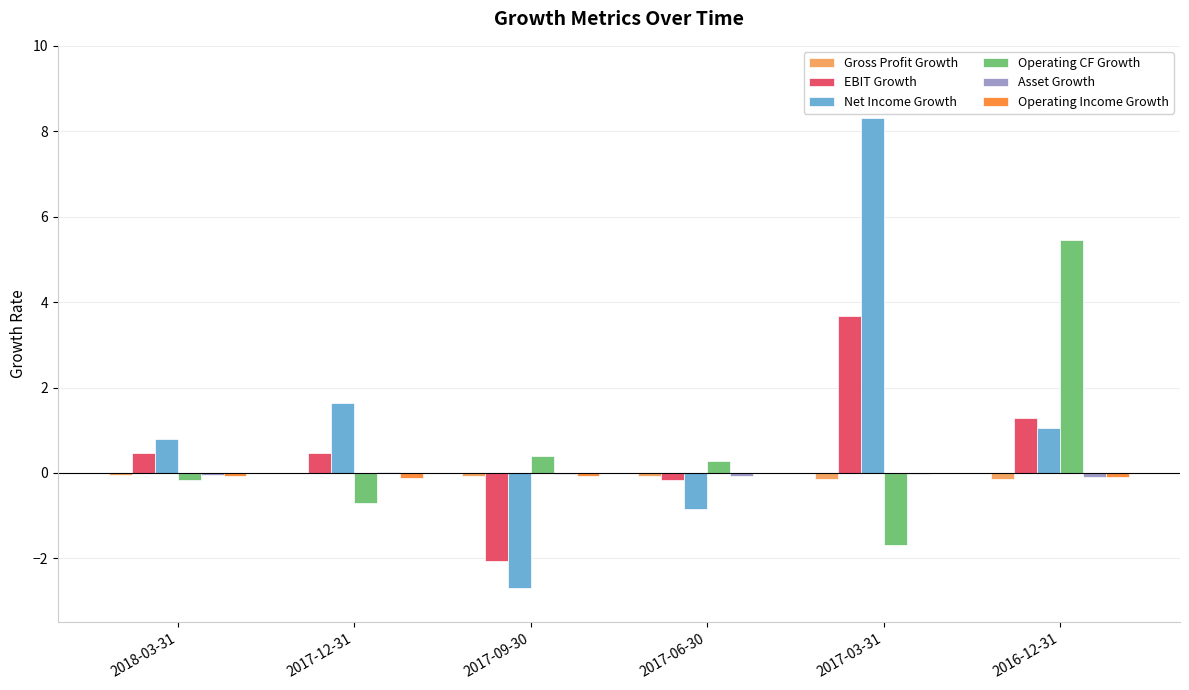

Which series has the largest total across all categories?

Net Income Growth